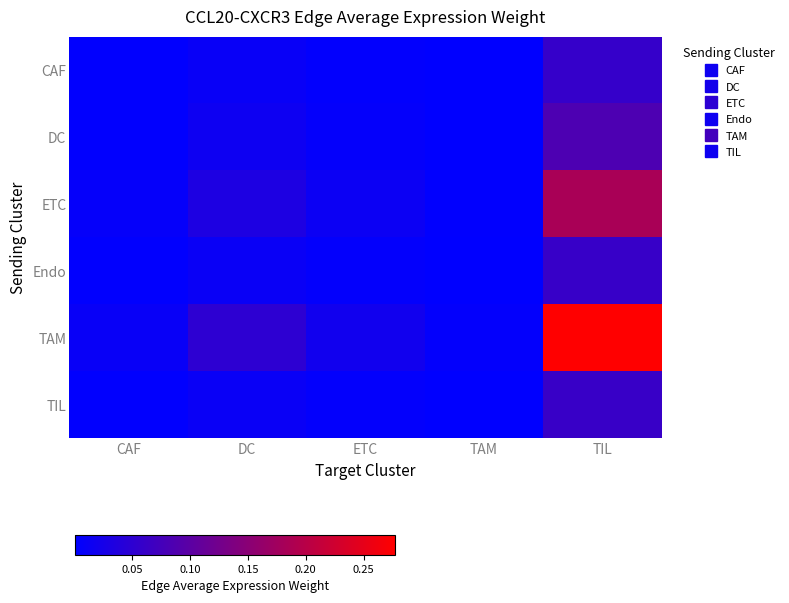

Which series has the largest total across all categories?

TAM